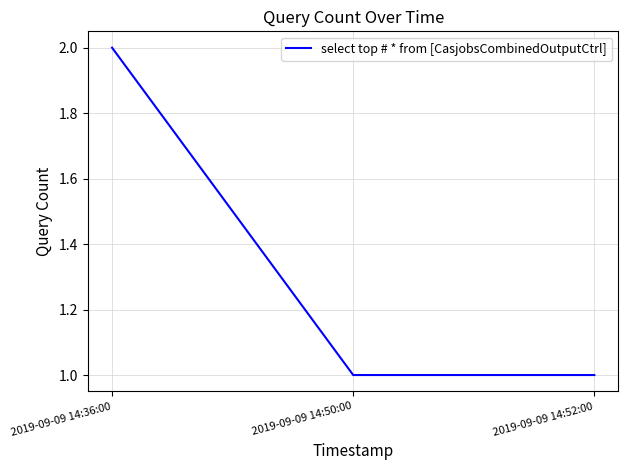

Reading left to right, transcribe all the data shown in this chart.

2	1	1